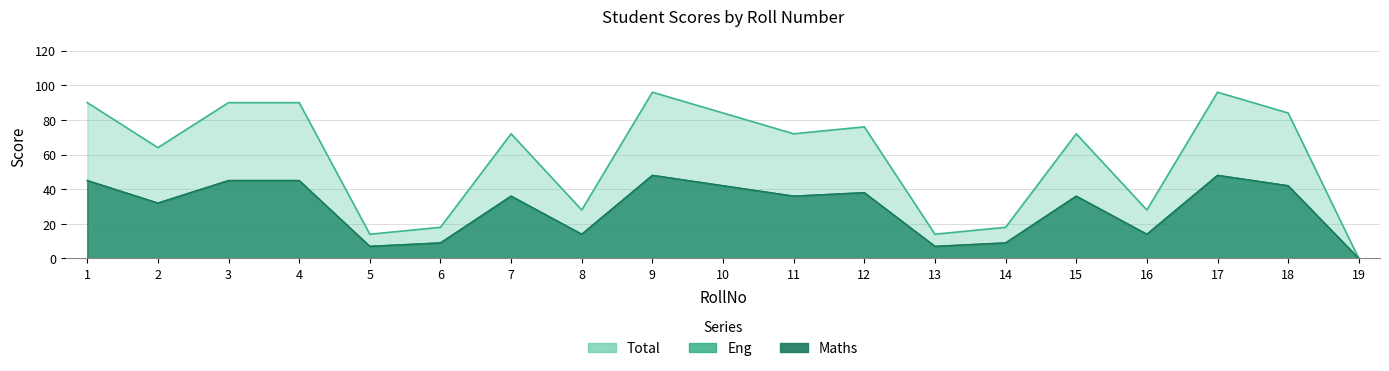

Which series has the widest spread of values?

Total